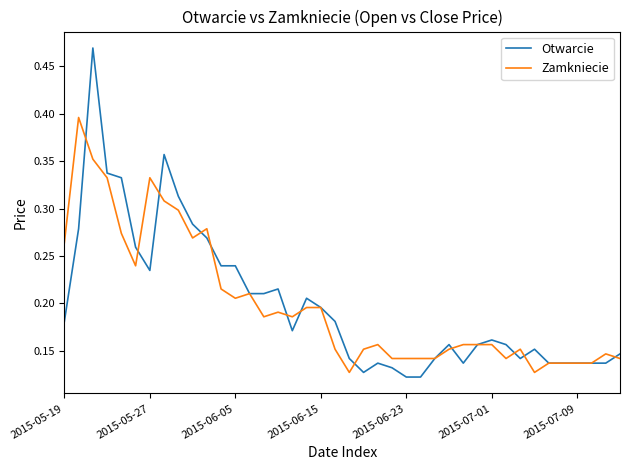

How many lines are shown in the chart?

2